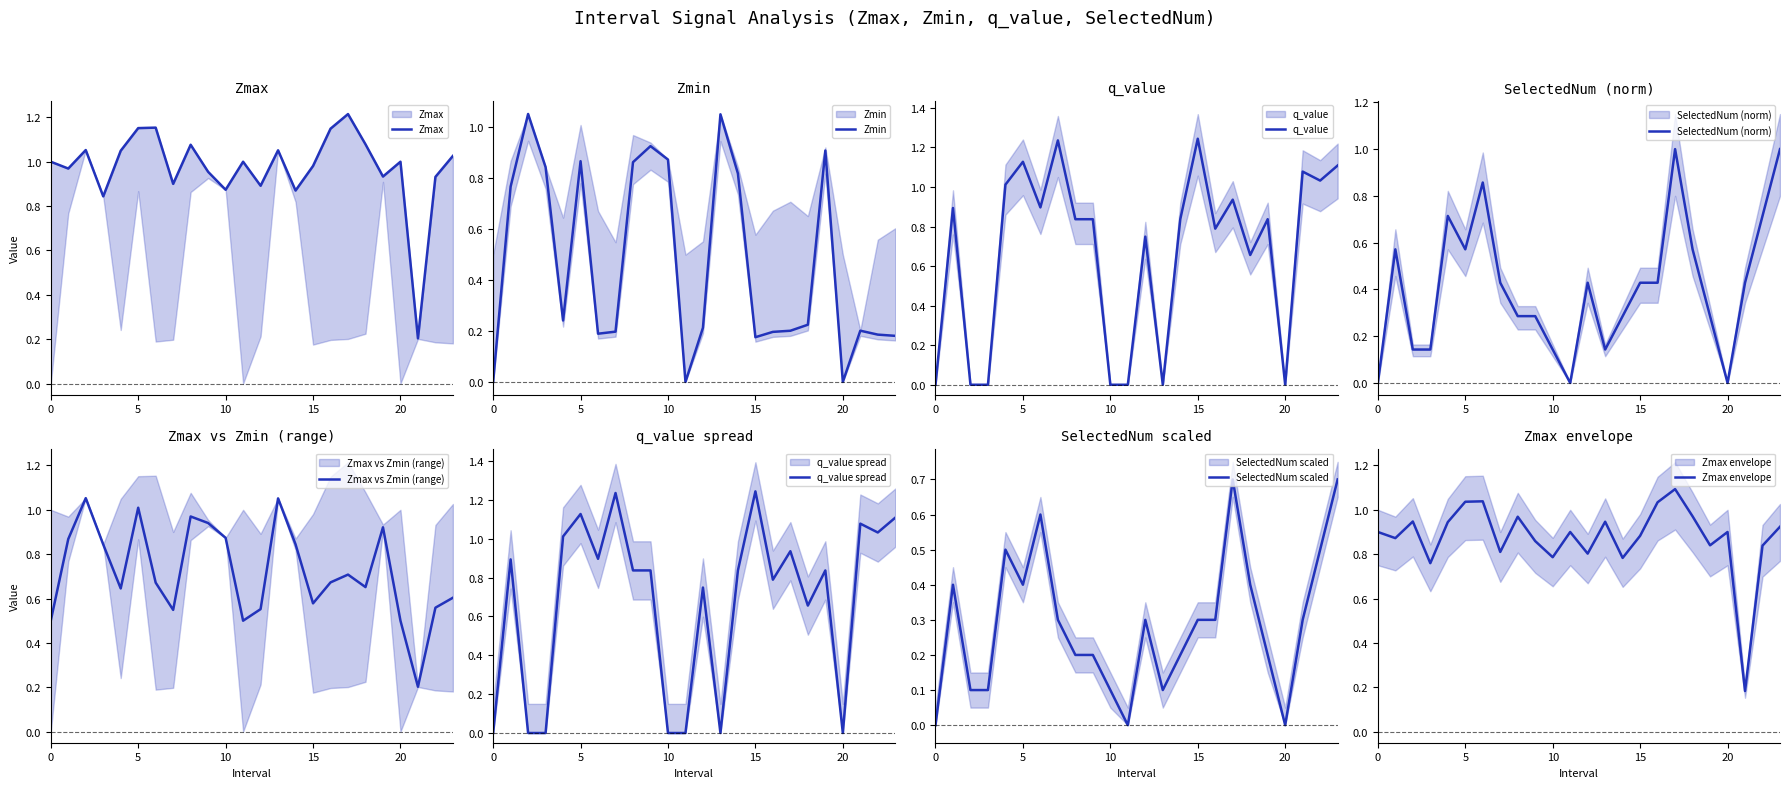

The Zmin series shows 0.5 at 8.0. True or false?

False